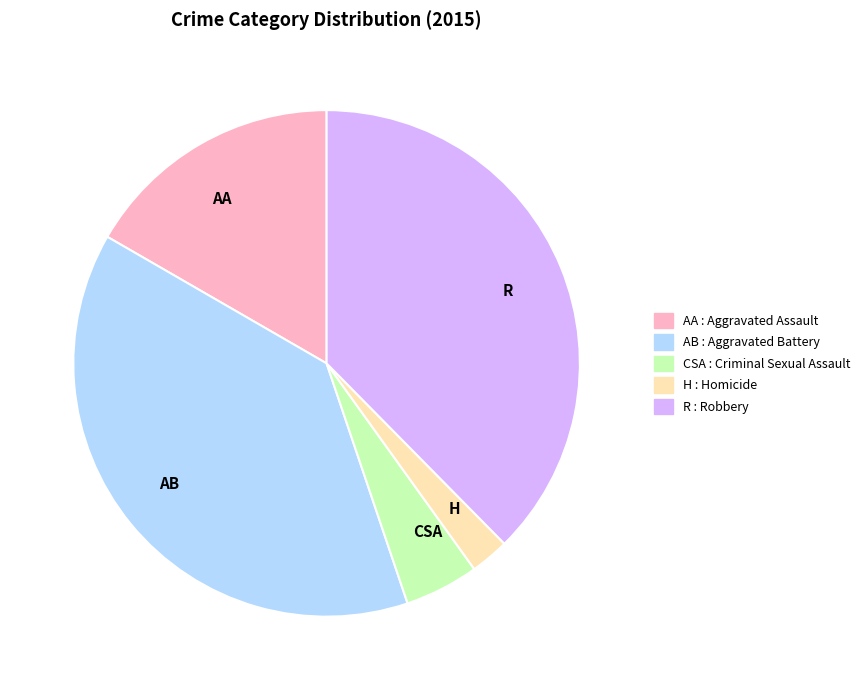

Does any single category account for the majority?

No